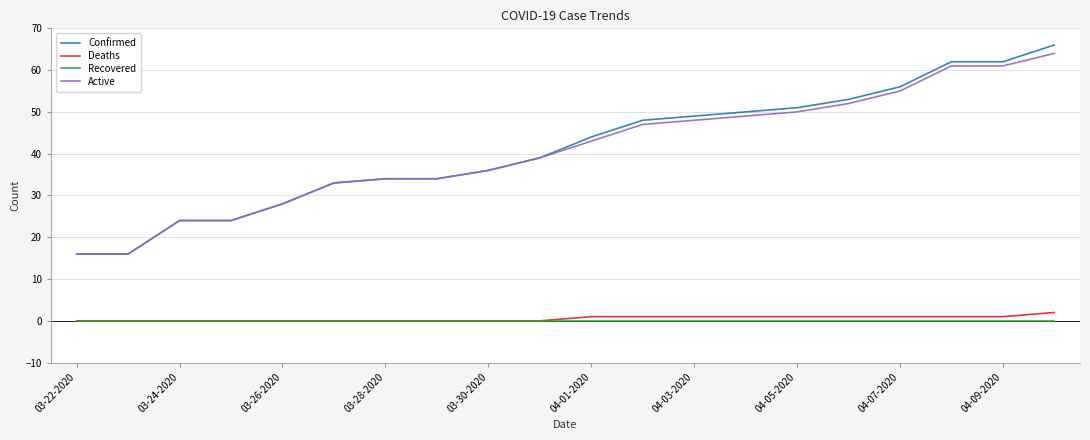

Which series has the widest spread of values?

Confirmed